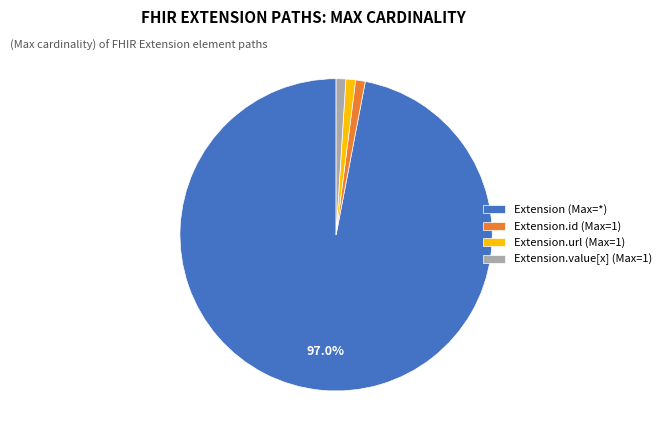

Which has a higher value, Extension.value[x] (Max=1) or Extension (Max=*)?

Extension (Max=*)